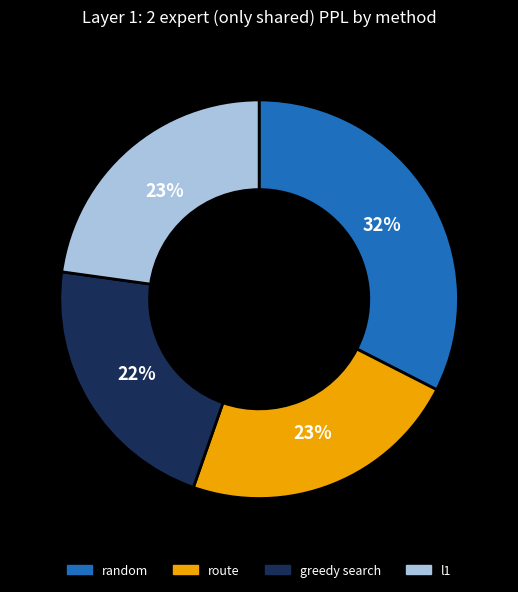

Which slice is the smallest?

greedy search